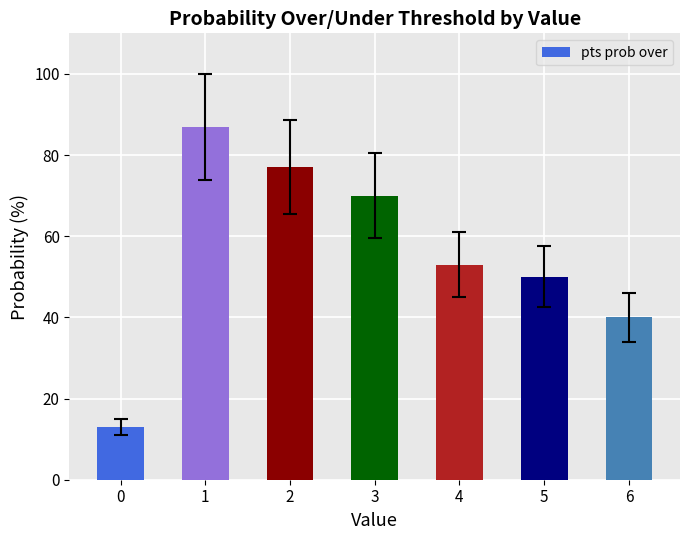

What is the value of the 5th bar from the left?

53